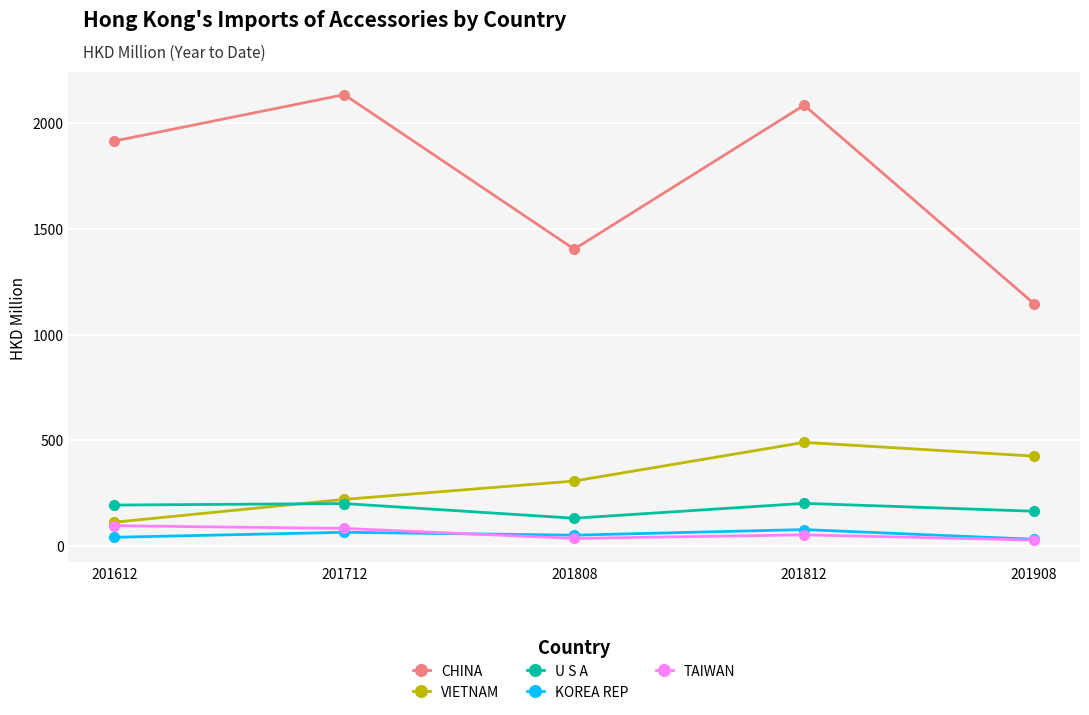

True or false: KOREA REP has a value of 64.3 at 201712.

True